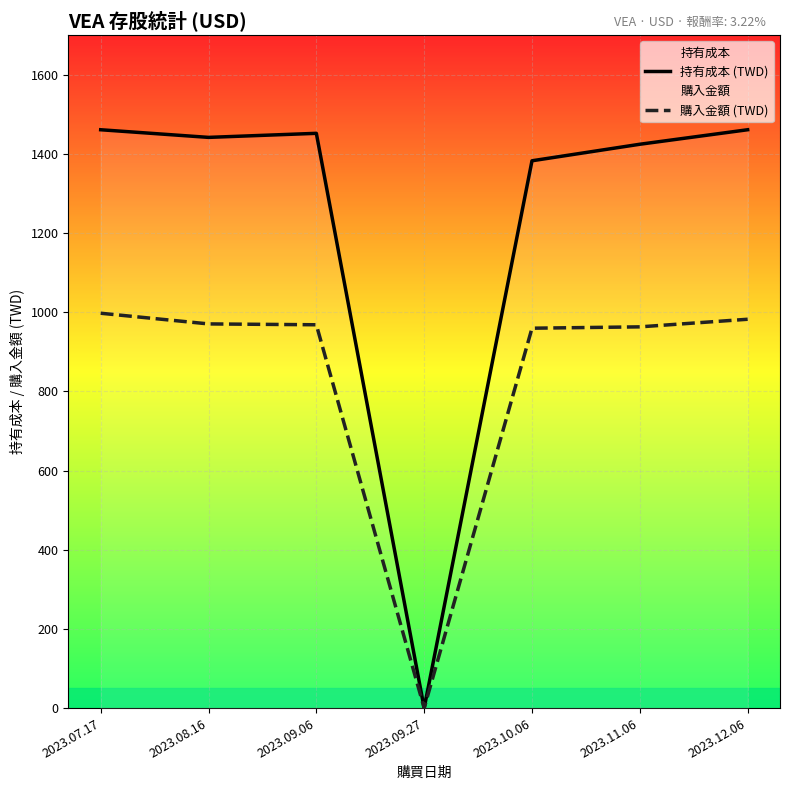

What is the total value across all series at 2023.07.17?

2458.7